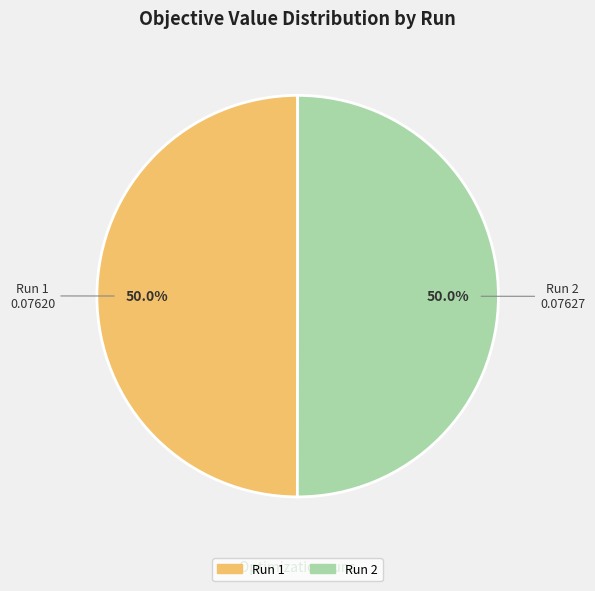

Combined, what portion of the pie is Run 2 and Run 1?

100.0%